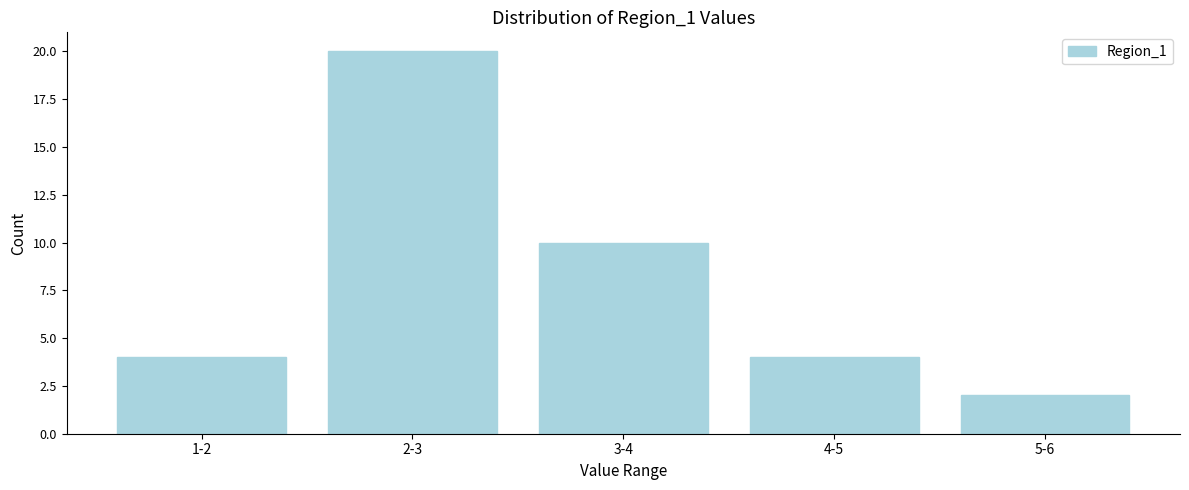

Reading right to left, extract all data points from this chart.

5-6=2	4-5=4	3-4=10	2-3=20	1-2=4